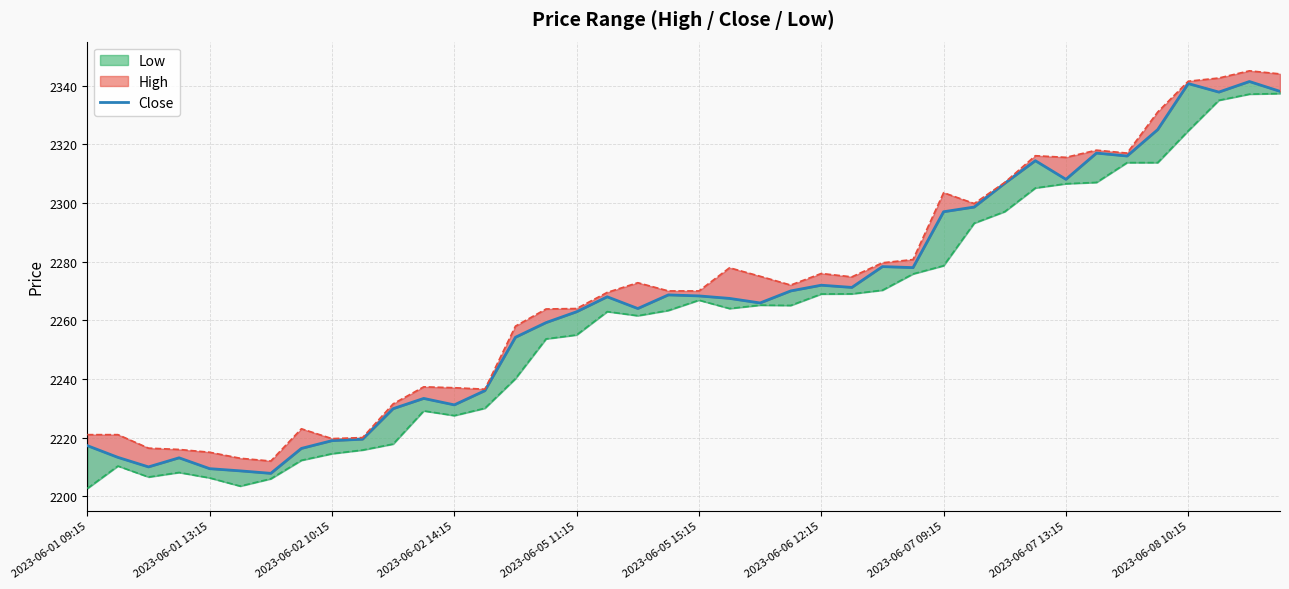

What position from the left is 15?

16